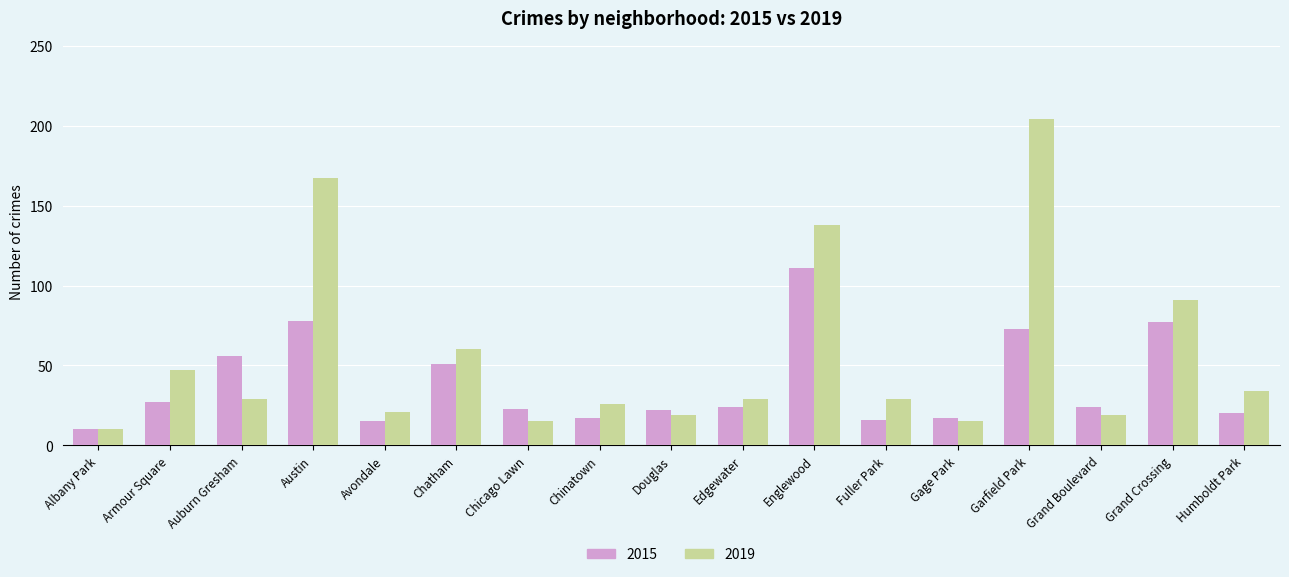

Is it true that 2019 equals 9 at Edgewater?

False